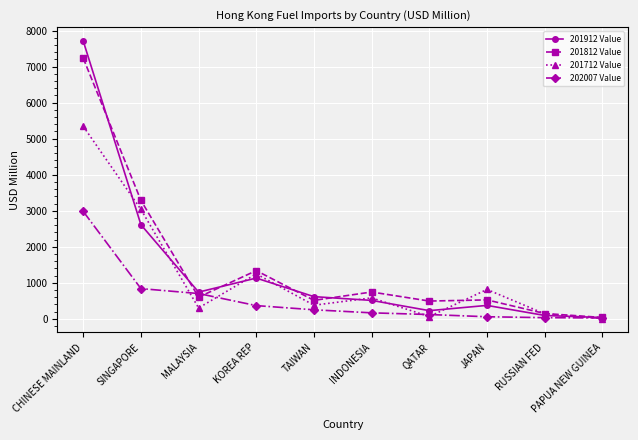

Which series changed the most between KOREA REP and QATAR?

201712 Value